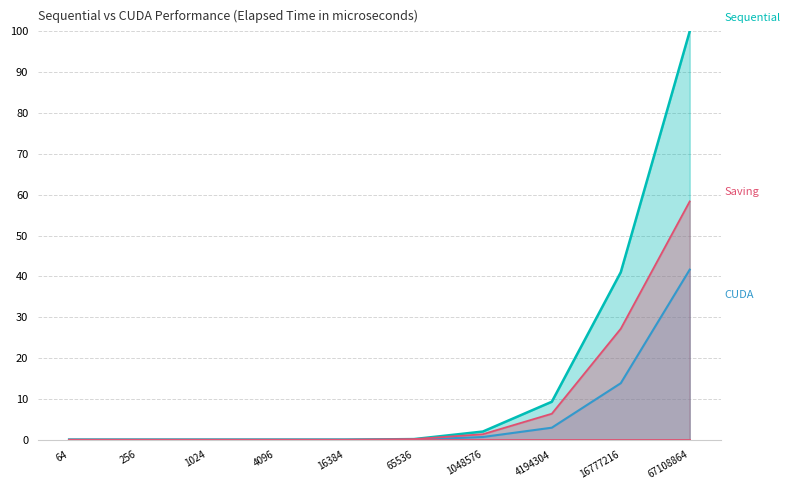

Rank the series by their average value, from lowest to highest.

CUDA (us), Saving (us), Sequential (us)